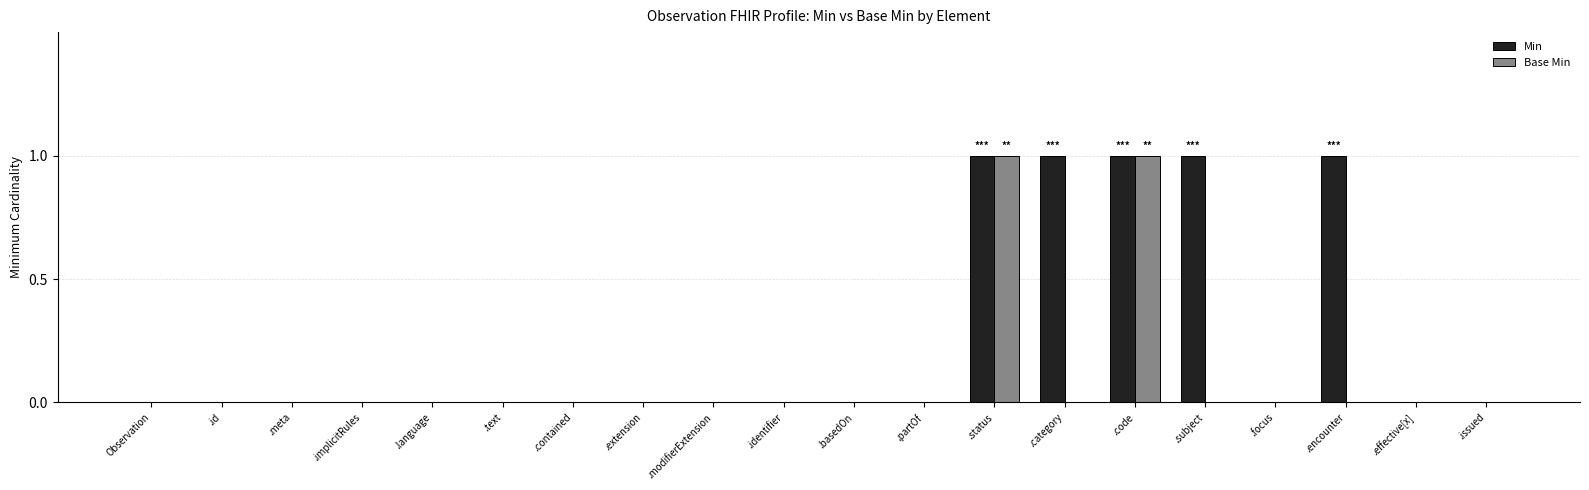

What are all the series names shown in the legend?

Min, Base Min